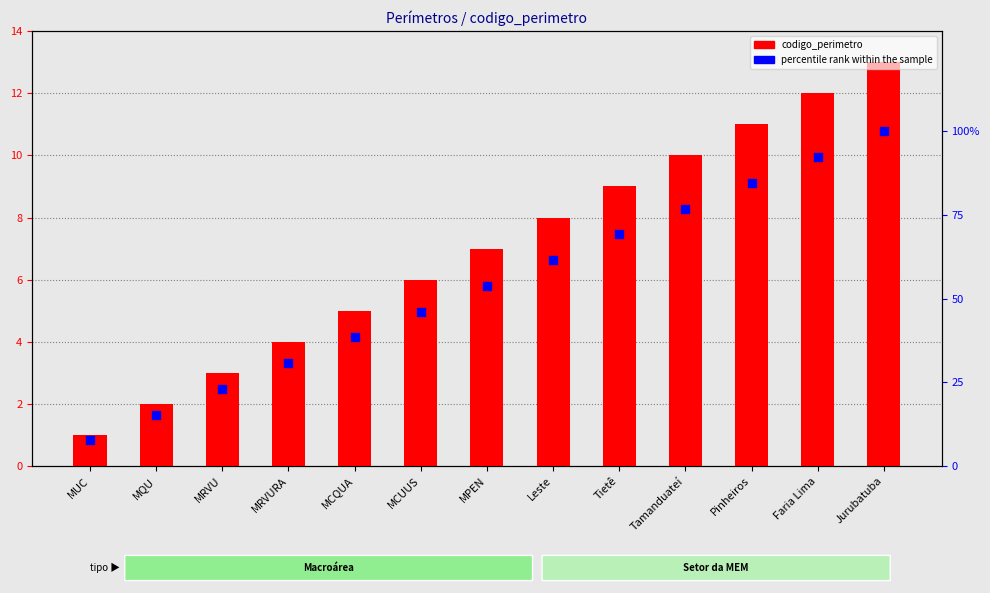

Which series has the largest total across all categories?

percentile rank within the sample